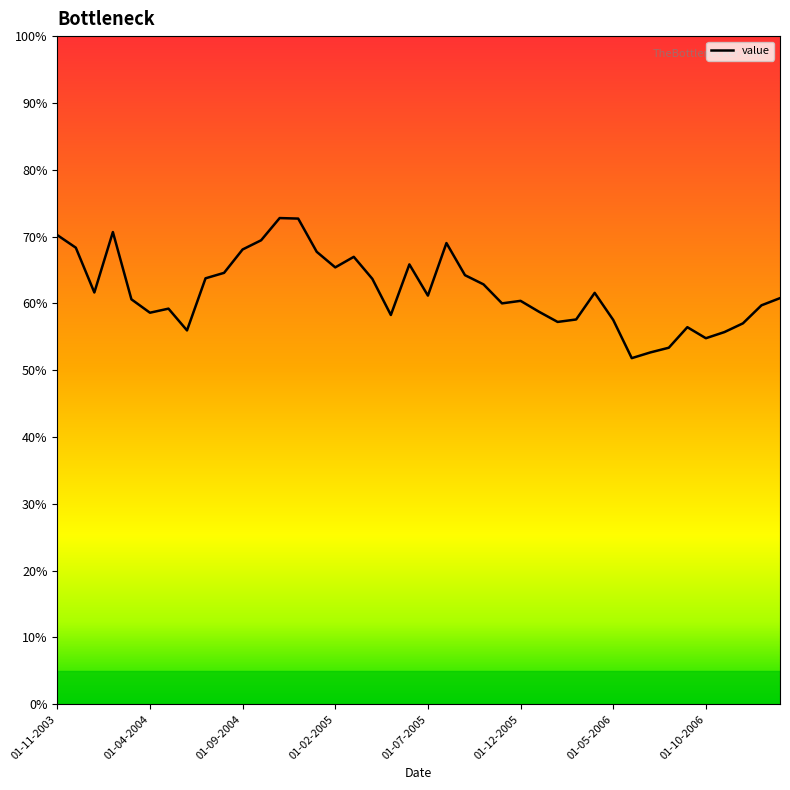

What is the label of the 29th point from the right?

01-10-2004